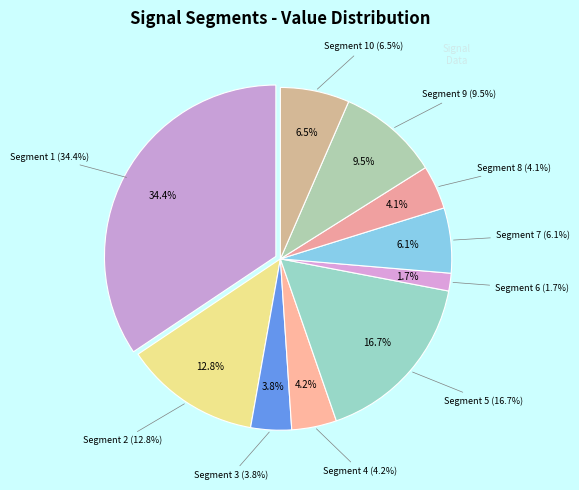

The signal segment 2 slice represents 1% of the pie. True or false?

False